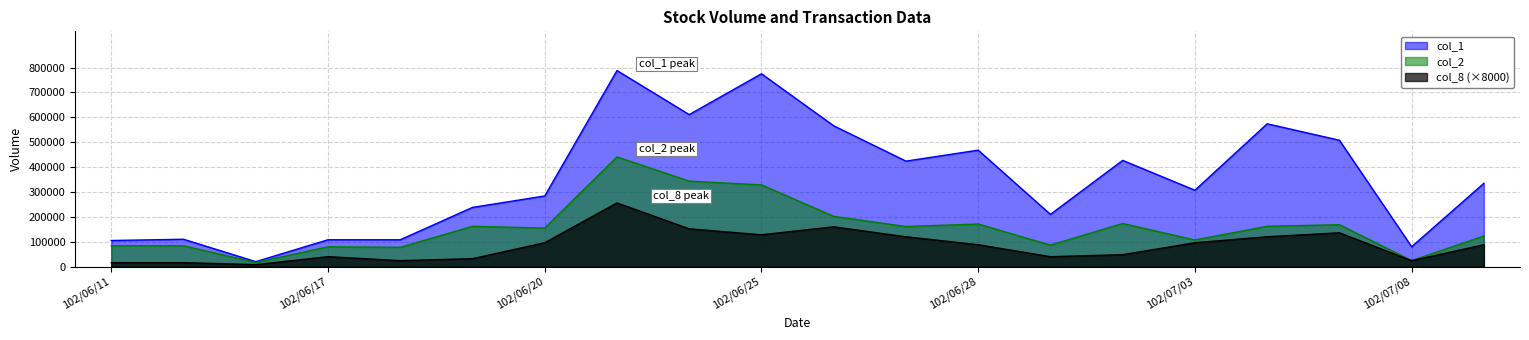

What are all the series names shown in the legend?

col_1, col_2, col_8 (×8000)